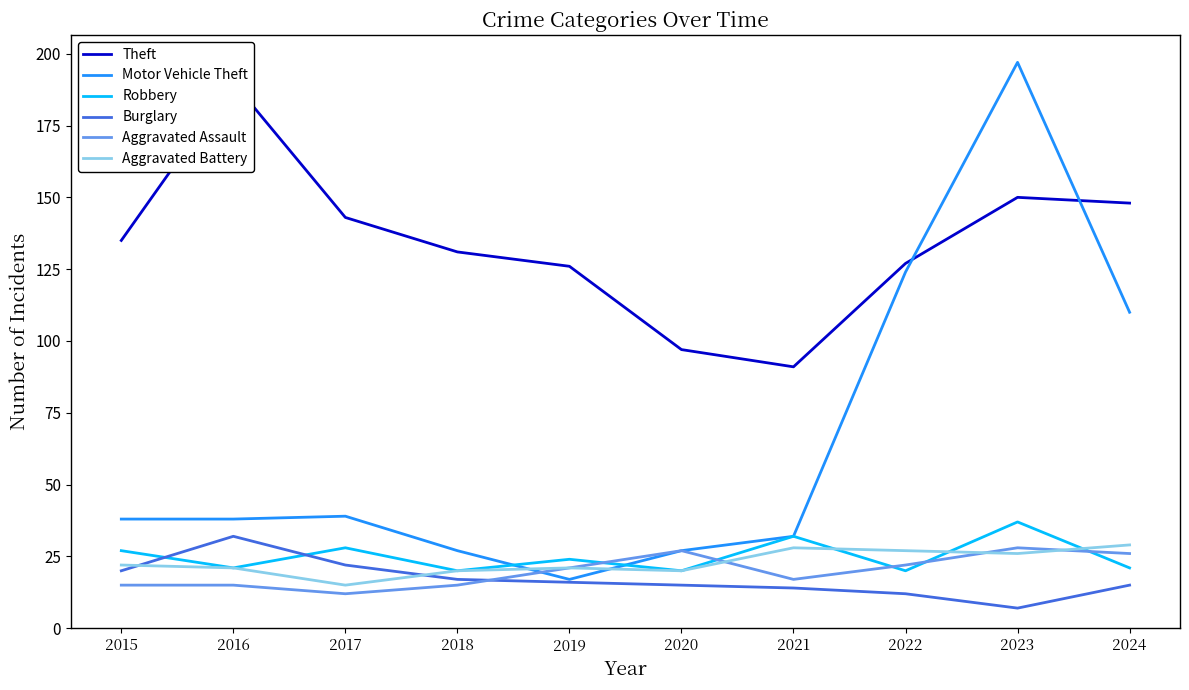

How many lines are shown in the chart?

6